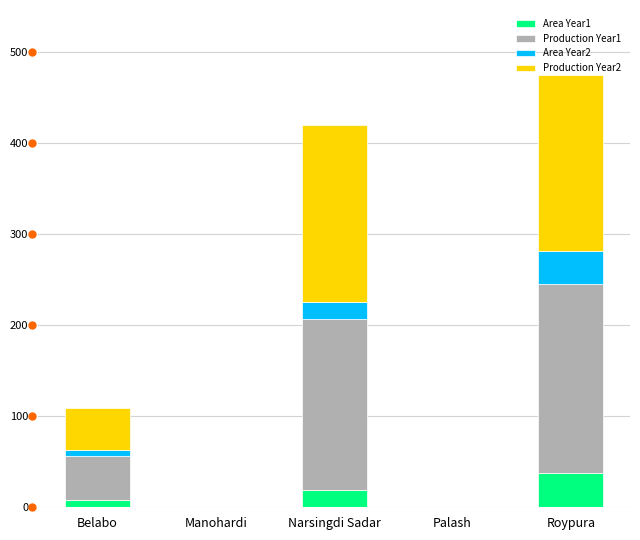

How many distinct data groups are displayed?

4